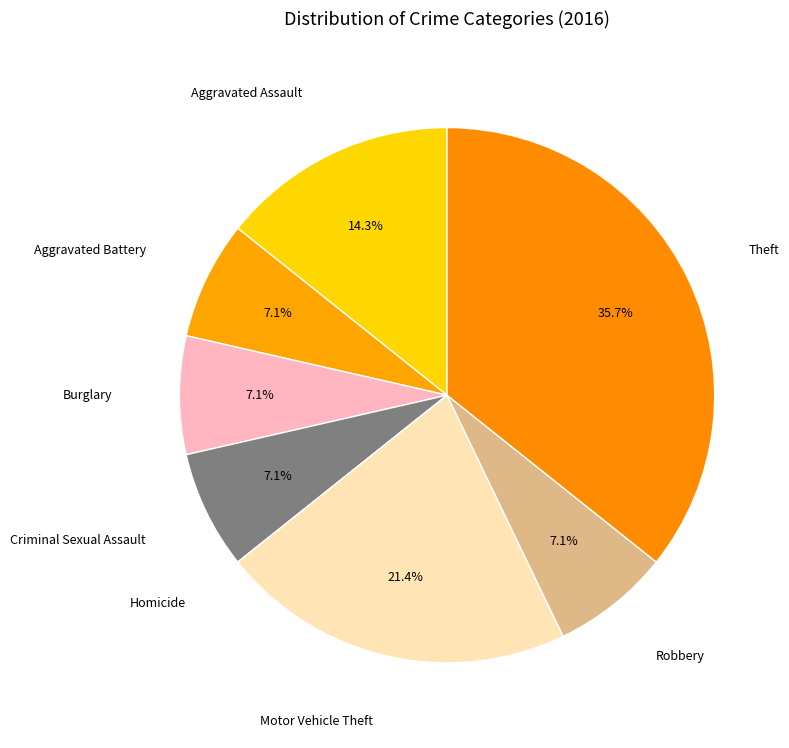

What percentage is NOT represented by Motor Vehicle Theft?

78.6%